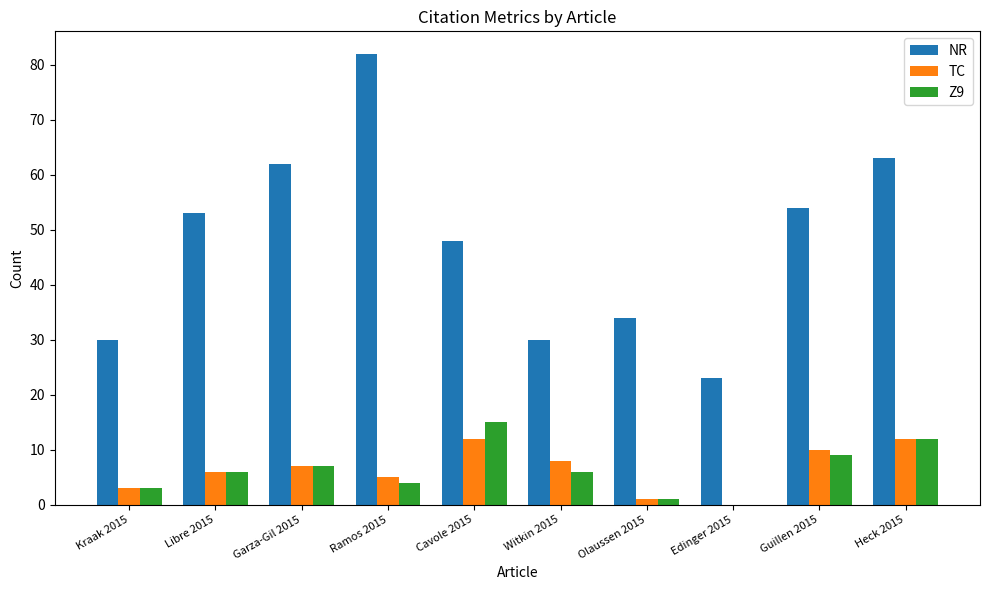

At which category is the sum across all series the highest?

Ramos 2015